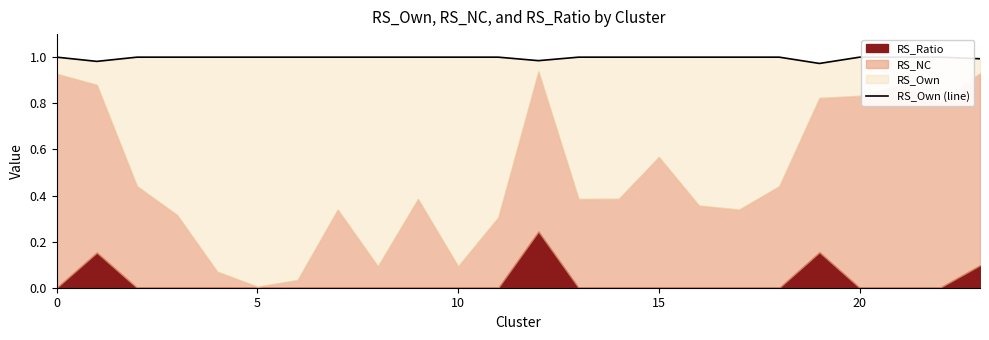

Does the chart have visible grid lines?

No